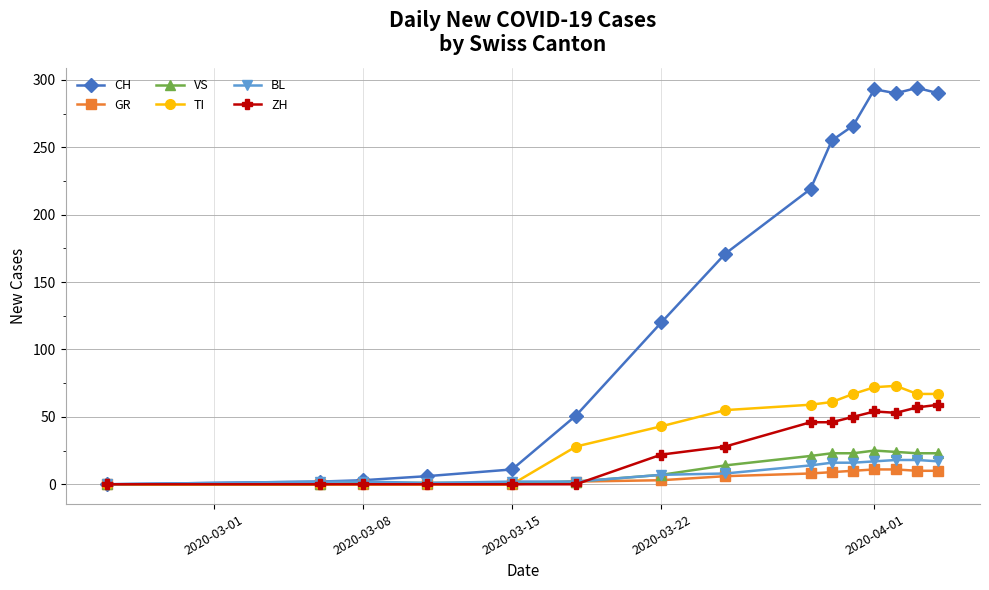

Which series has the widest spread of values?

CH